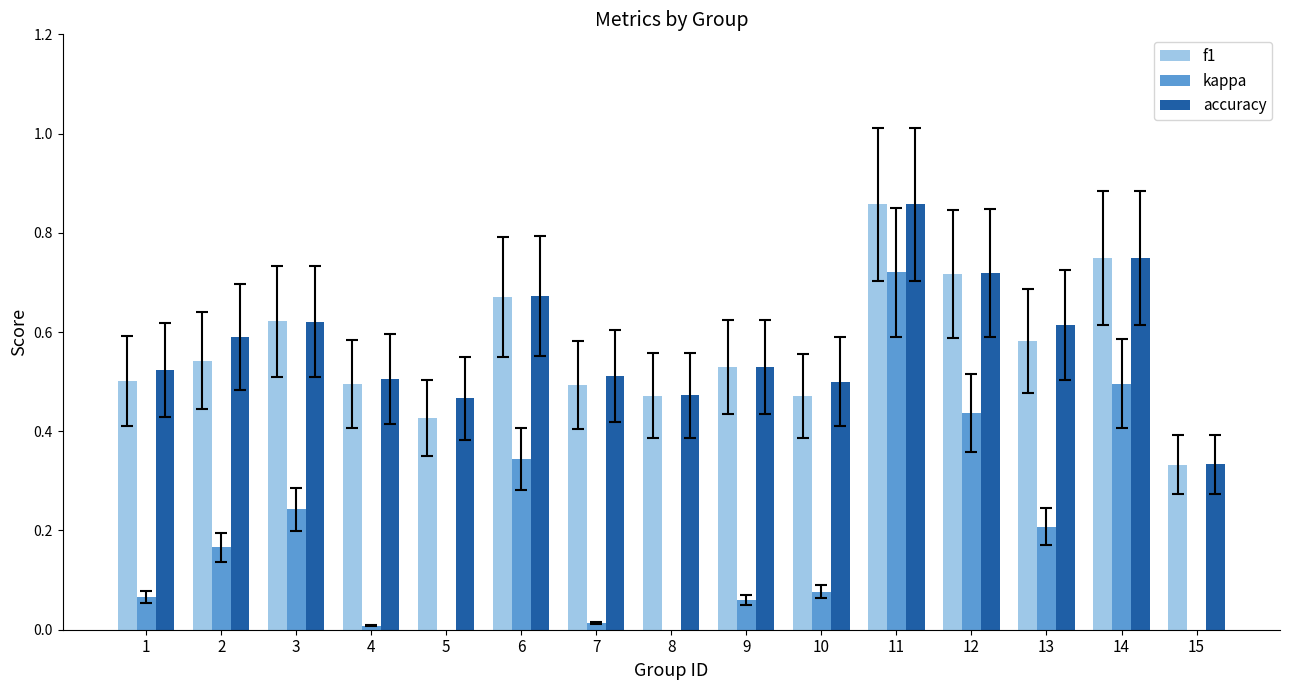

Between 10 and 13, which series saw the biggest shift?

kappa